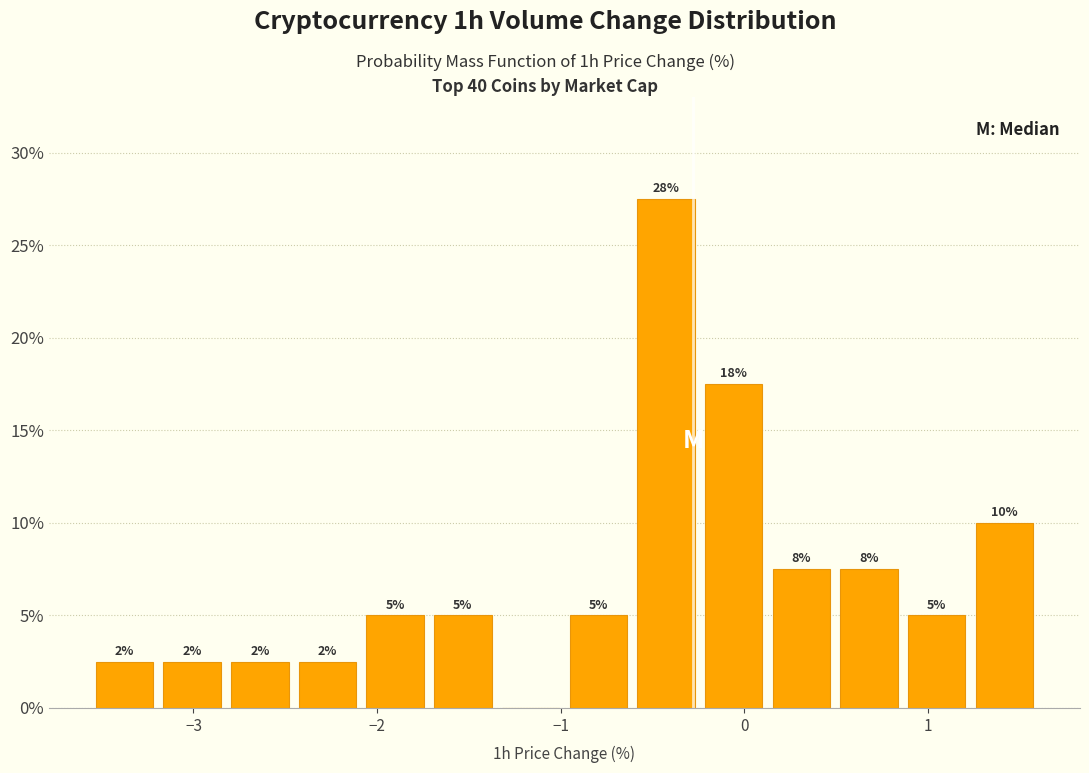

Read against the x-axis, roughly where is the centre of the tallest bar?

-0.4